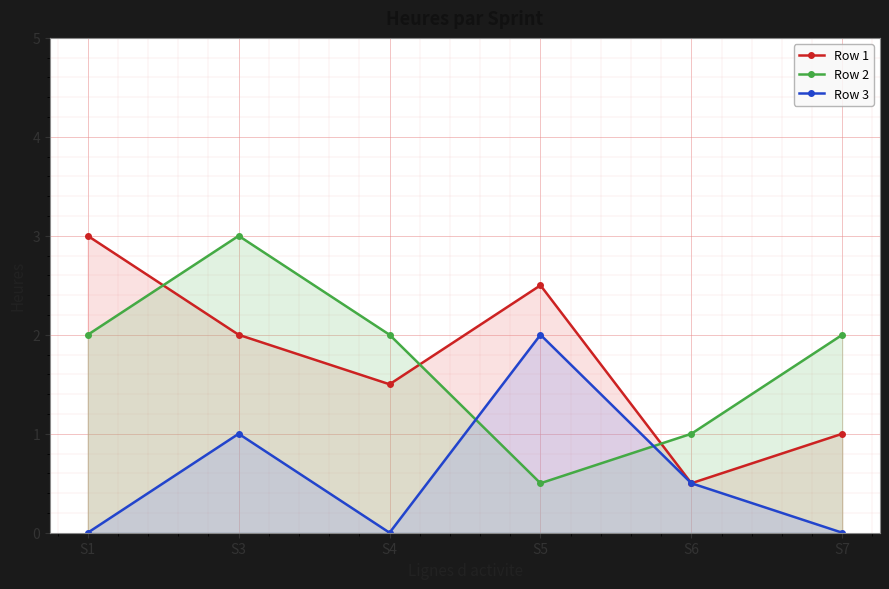

What is the difference between the second highest and second lowest values in the Row 1 series?

1.5